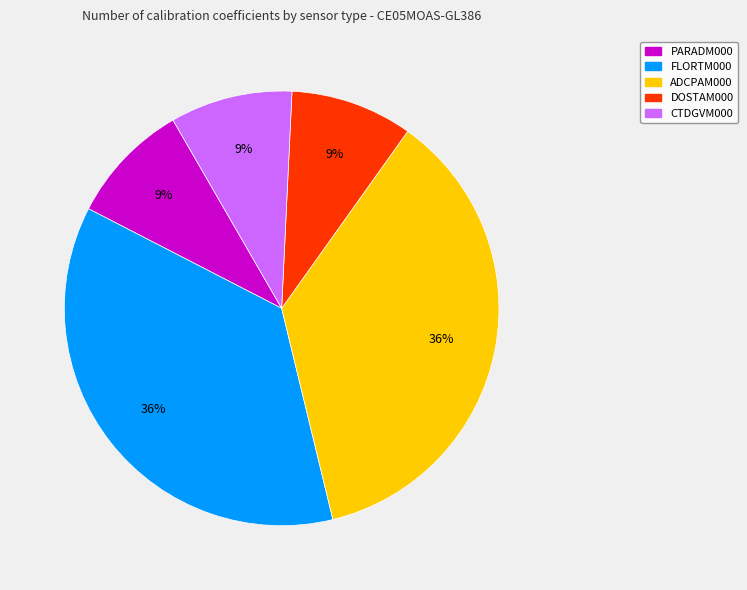

Which has a higher value, FLORTM000 or PARADM000?

FLORTM000